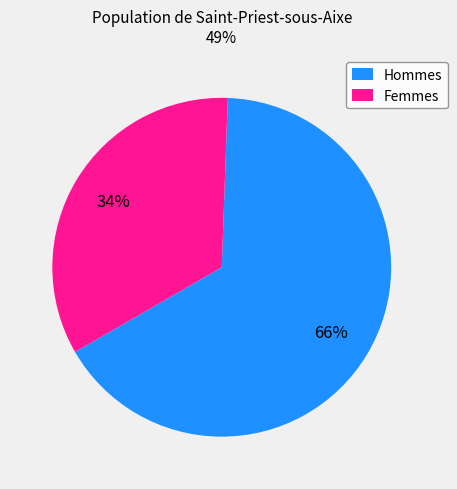

Which category has the smallest portion of the pie?

Femmes